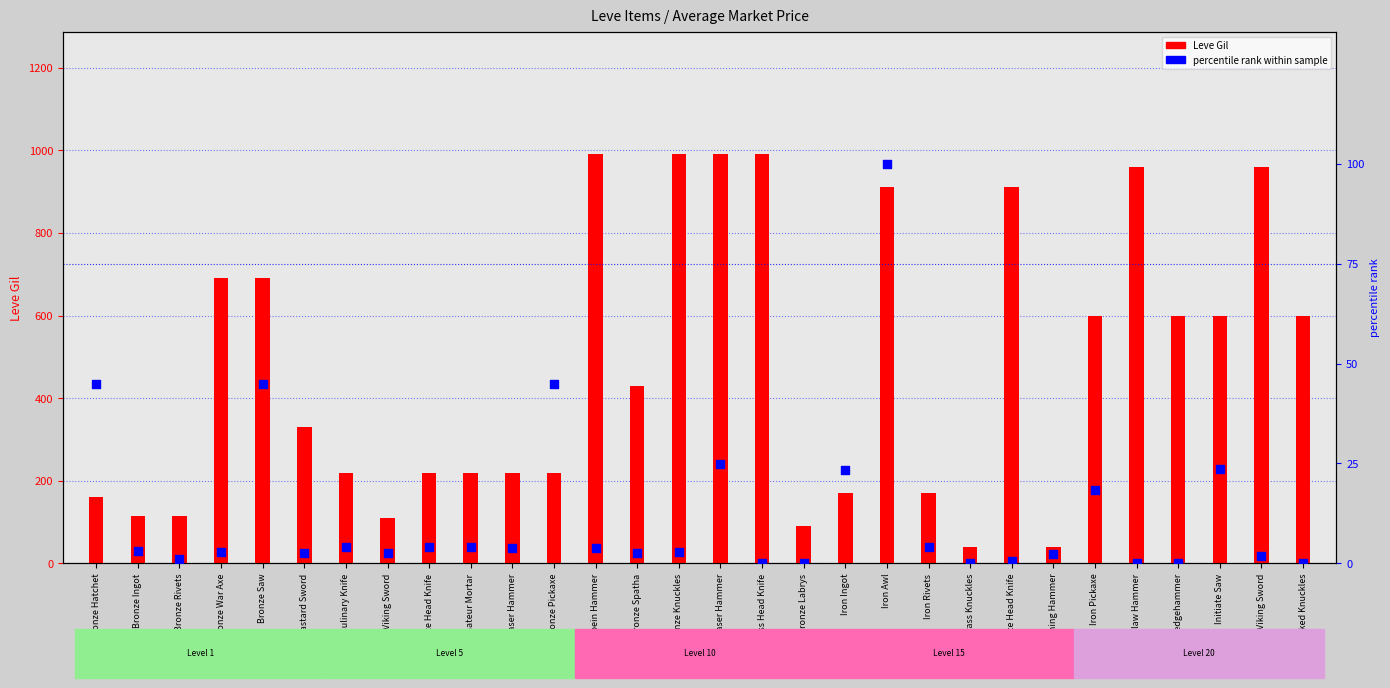

Is the value of percentile rank within sample at Iron Ingot greater than the value of Leve Gil at Spiked Bronze Labrys?

No